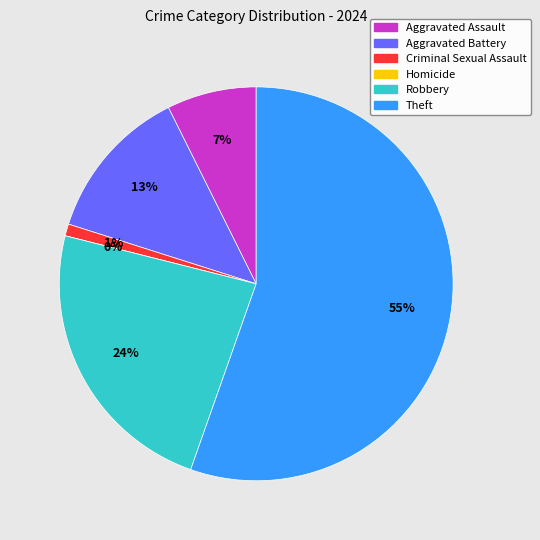

Between Aggravated Assault and Theft, which is larger?

Theft